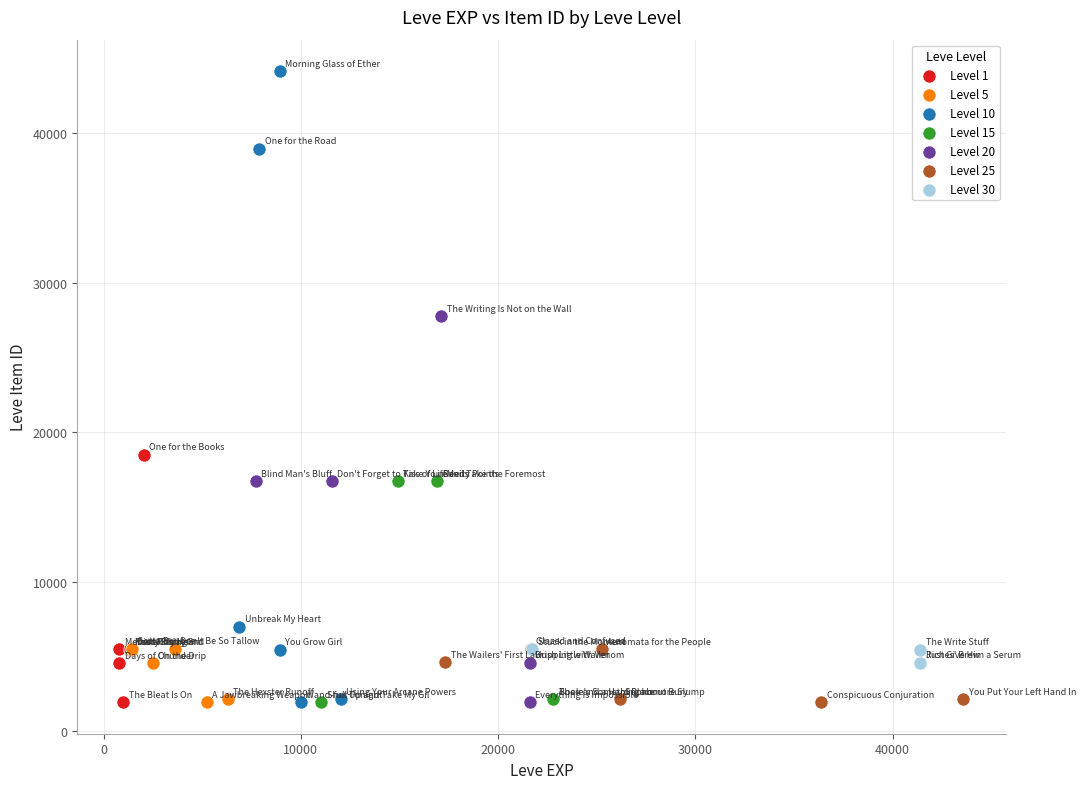

Which series reaches the maximum Y coordinate?

Level 10